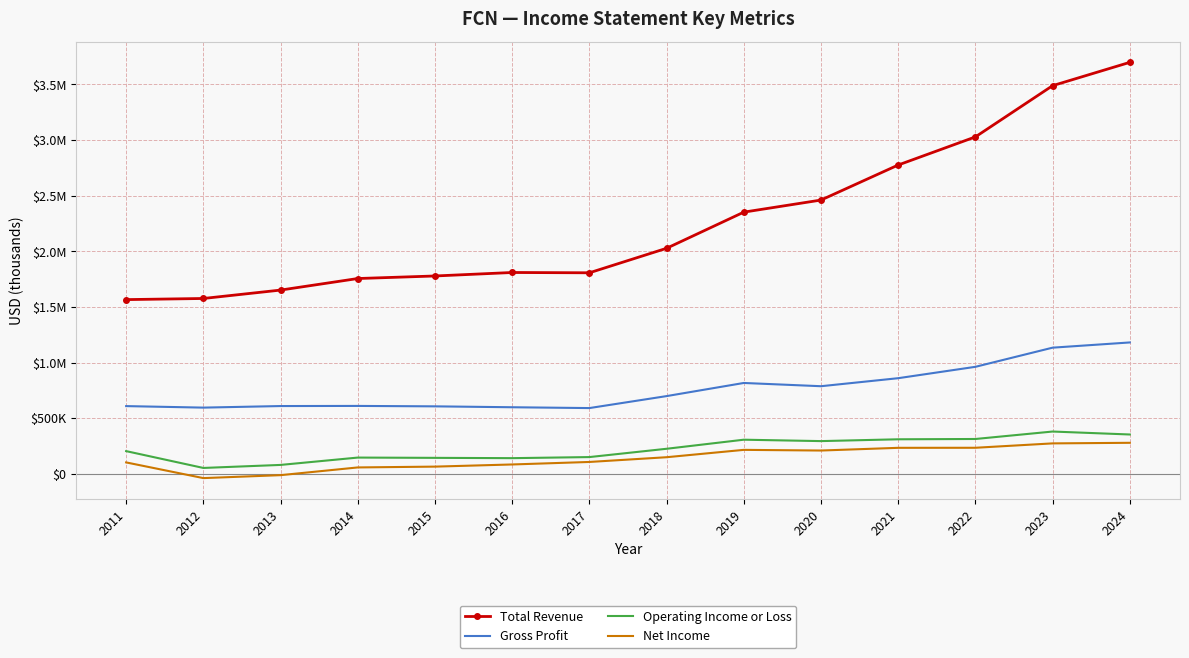

What is the sum of all Net Income values?

1978200